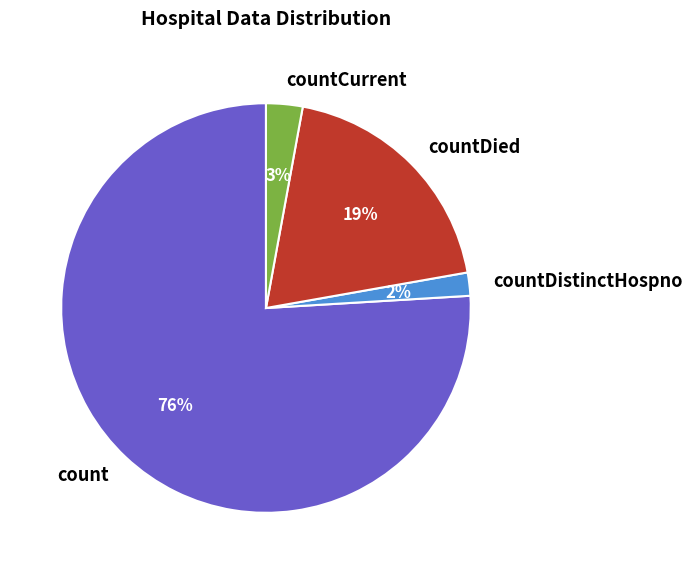

Is the sum of countCurrent and countDied greater than half?

No